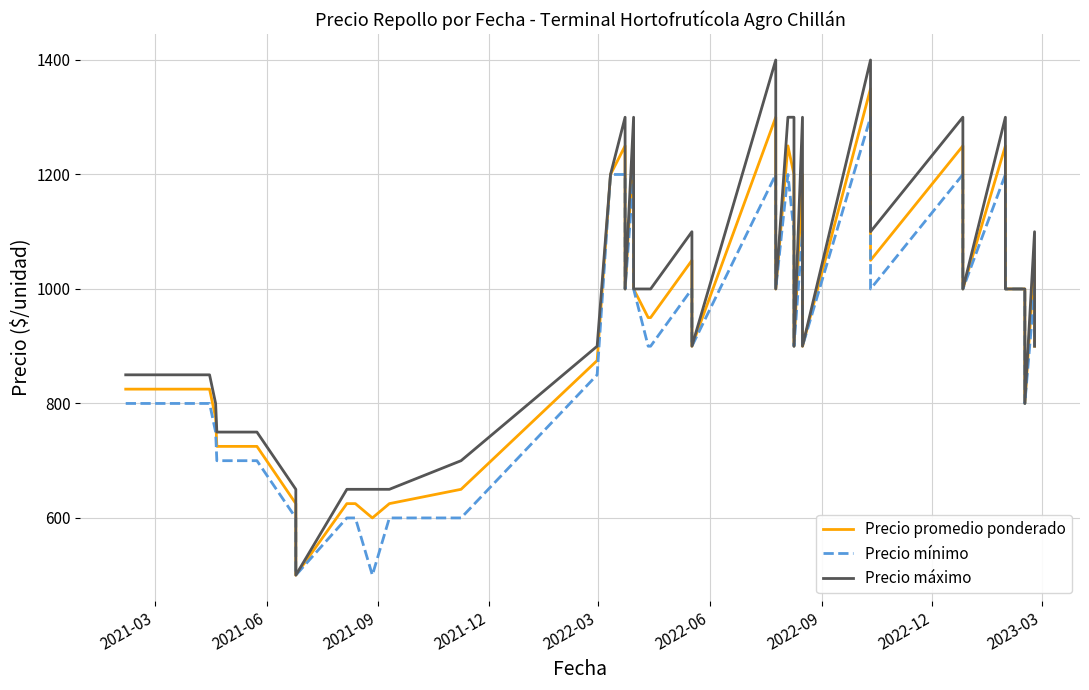

What is the lowest value of the Precio promedio ponderado series?

500